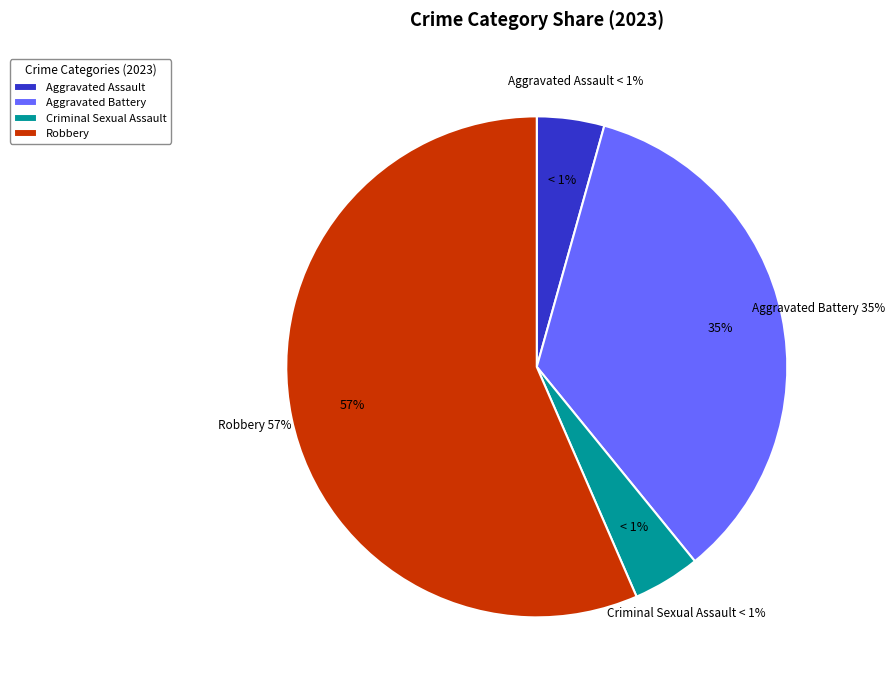

Which slice is the smallest?

Aggravated Assault